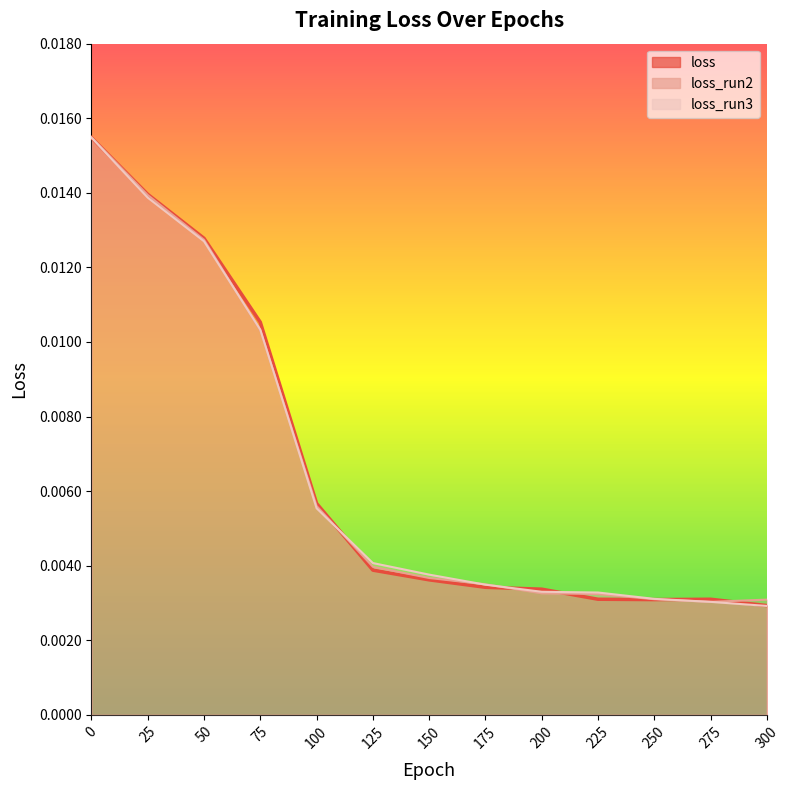

Is the value of loss_run2 at 0 greater than the value of loss_run3 at 175?

Yes